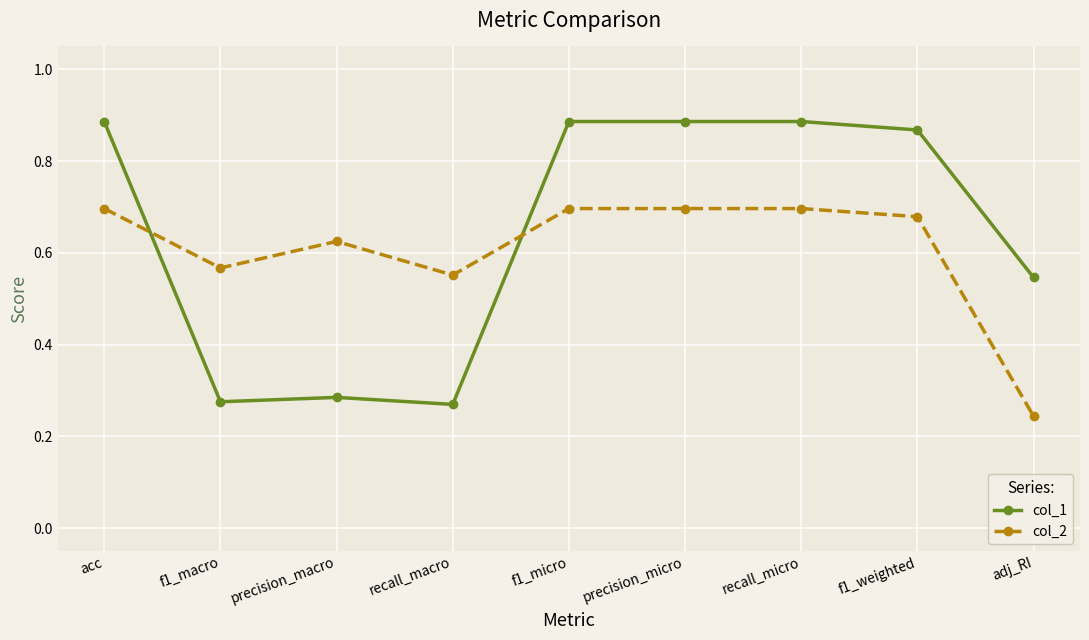

What is the sum of all col_1 values?

5.8